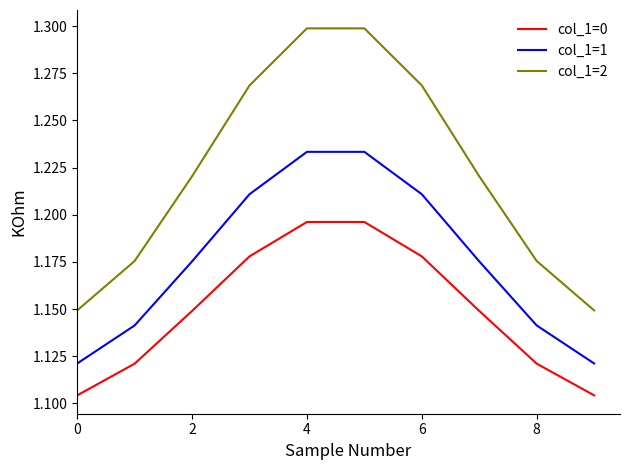

Rank the series by their average value, from lowest to highest.

col_1=0, col_1=1, col_1=2